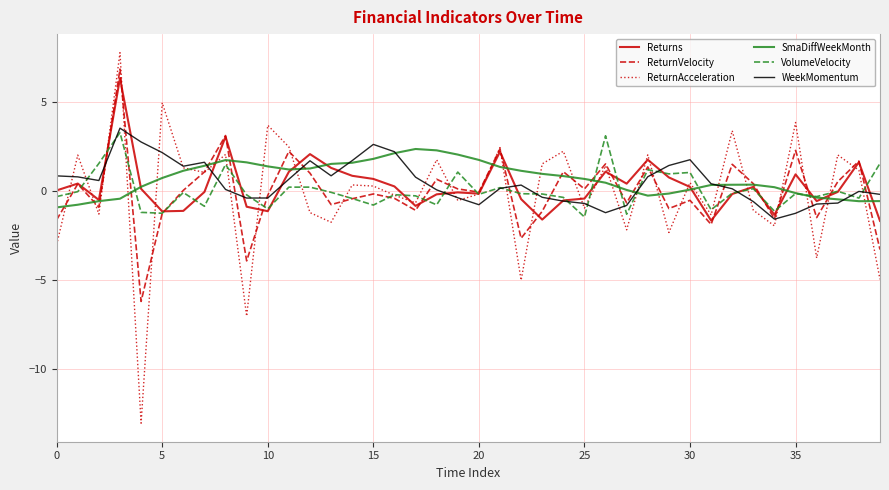

Which series has the widest spread of values?

ReturnAcceleration